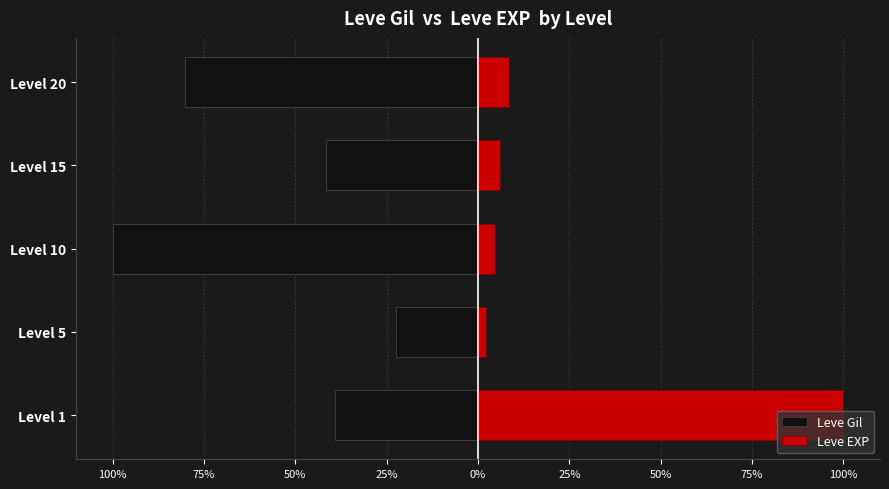

What is the average value of the Leve EXP series?

24.3